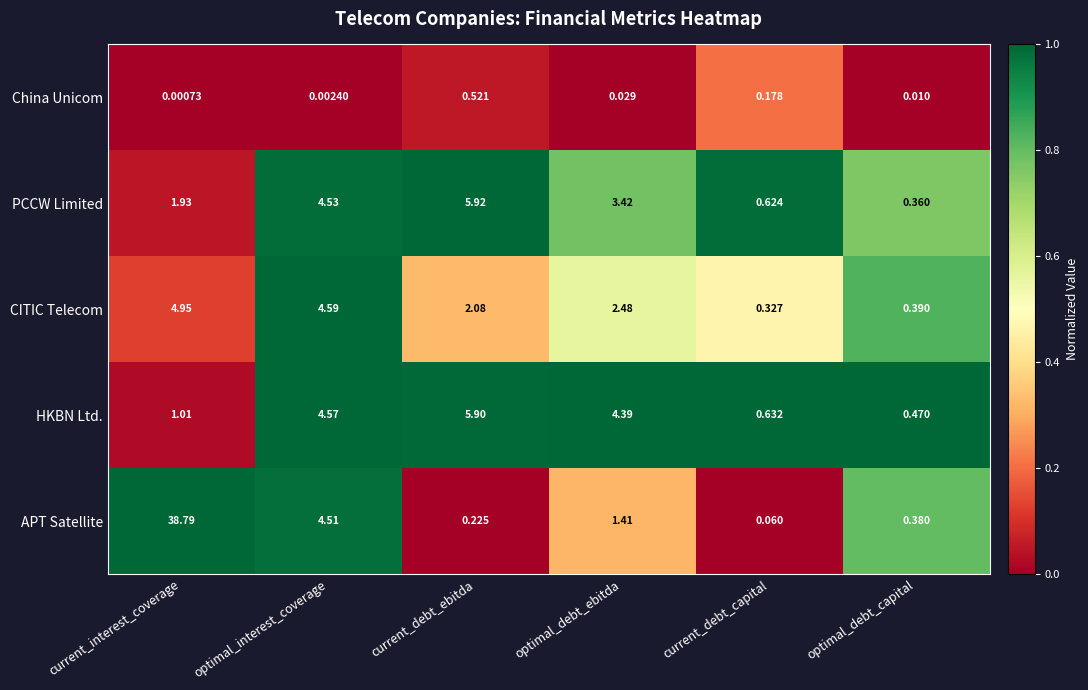

At which label does APT Satellite first exceed 1?

current_interest_coverage